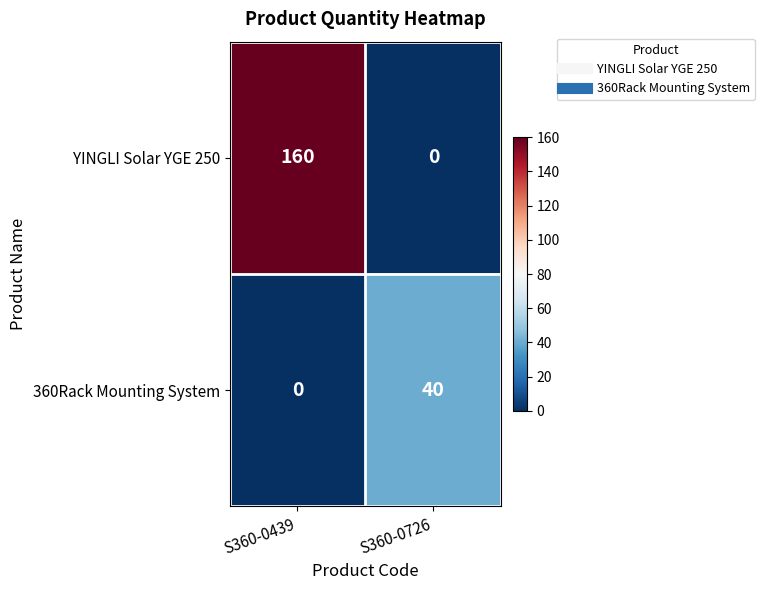

What is the average value of the 360Rack Mounting System series?

20